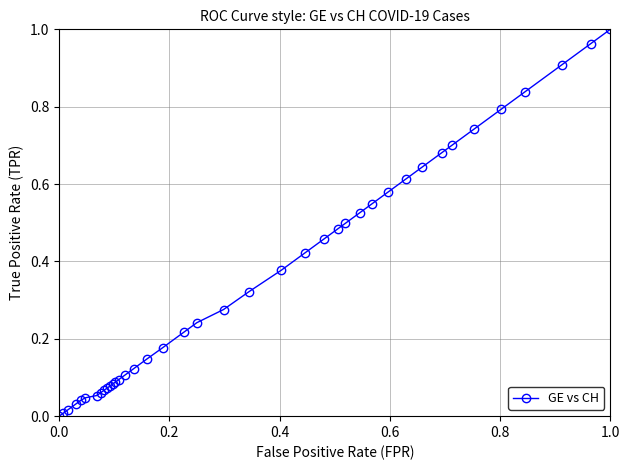

What is the sum of all values?

14.1